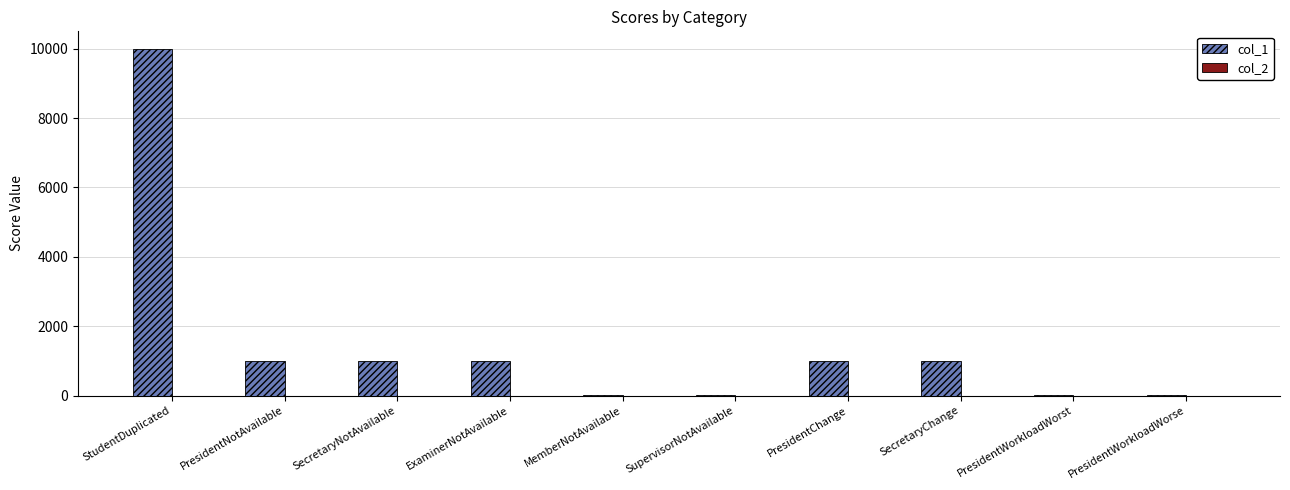

Between PresidentNotAvailable and PresidentWorkloadWorse, which is larger?

PresidentNotAvailable